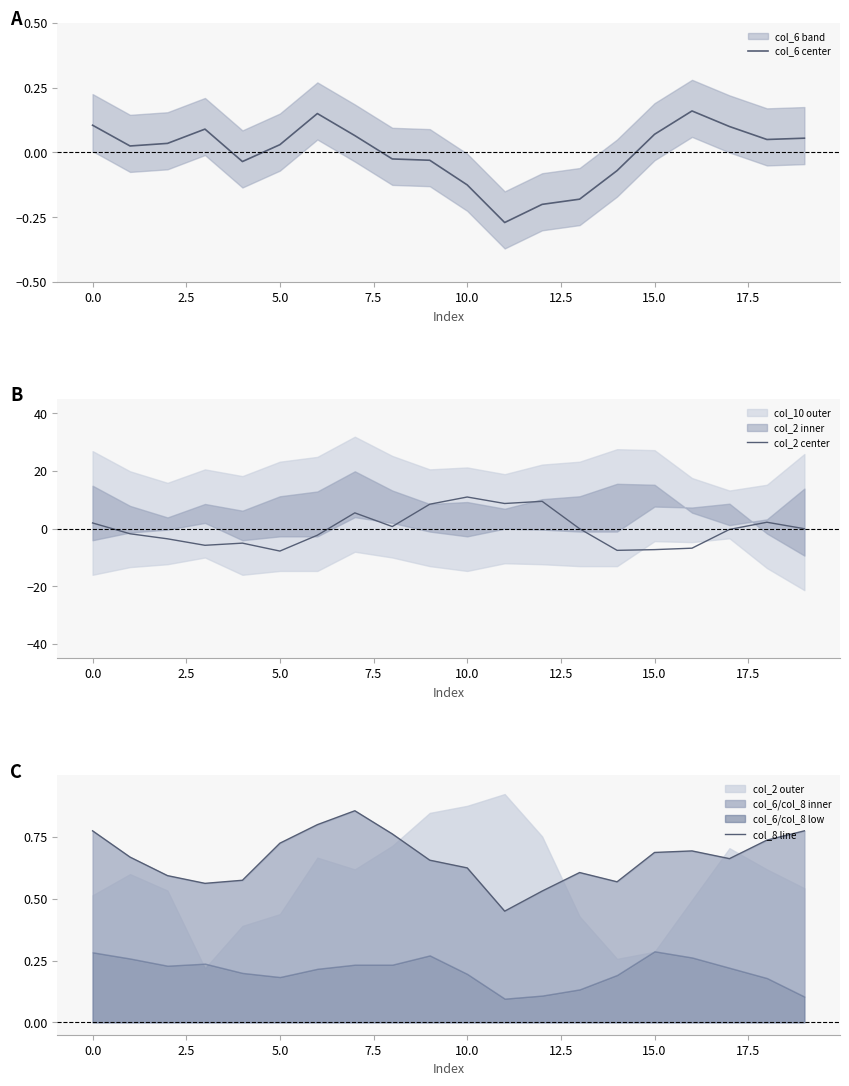

The col_2 center series shows 11.0 at 10.0. True or false?

True